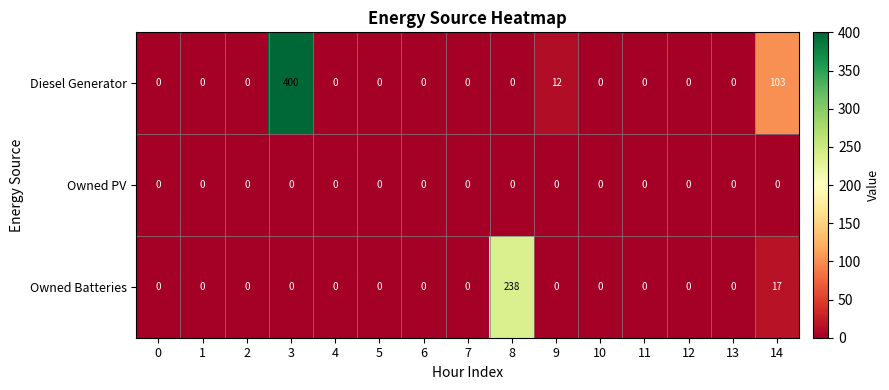

The value of Diesel Generator at 10 is -201. True or false?

False